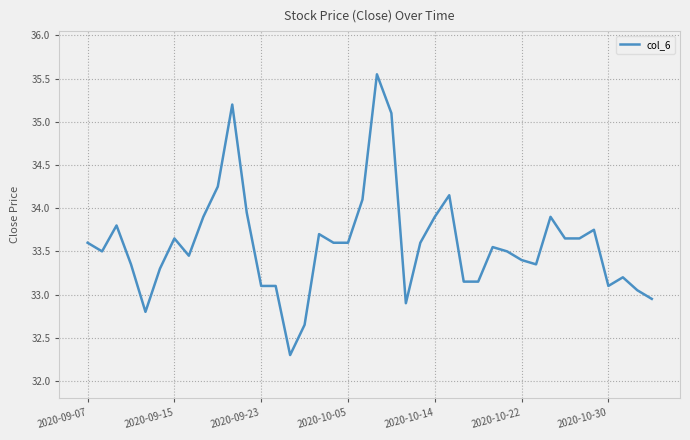

Where does the data first go above 33?

2020-09-07